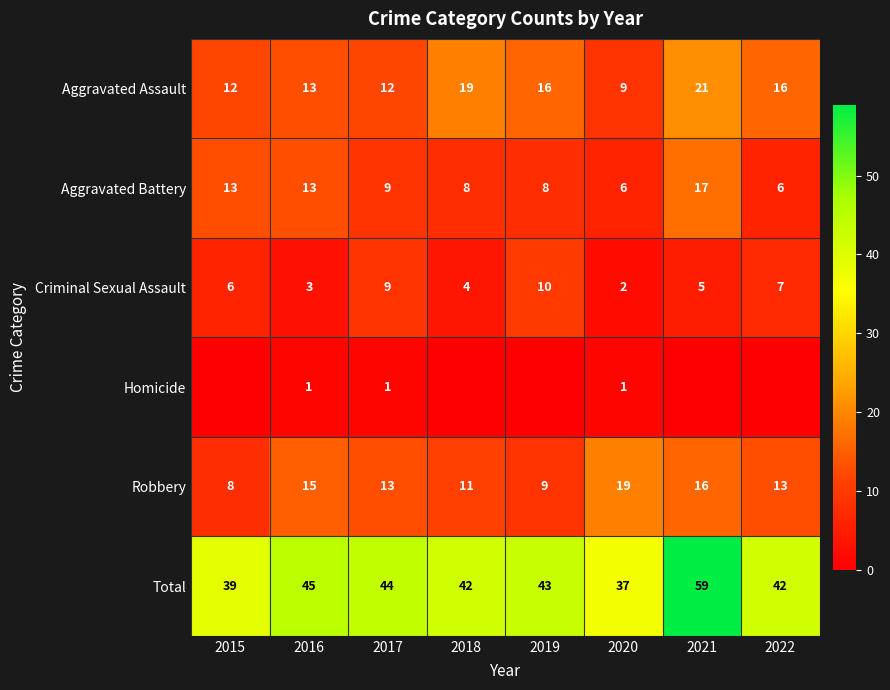

Rank the categories by Robbery value from highest to lowest.

2020, 2021, 2016, 2017, 2022, 2018, 2019, 2015